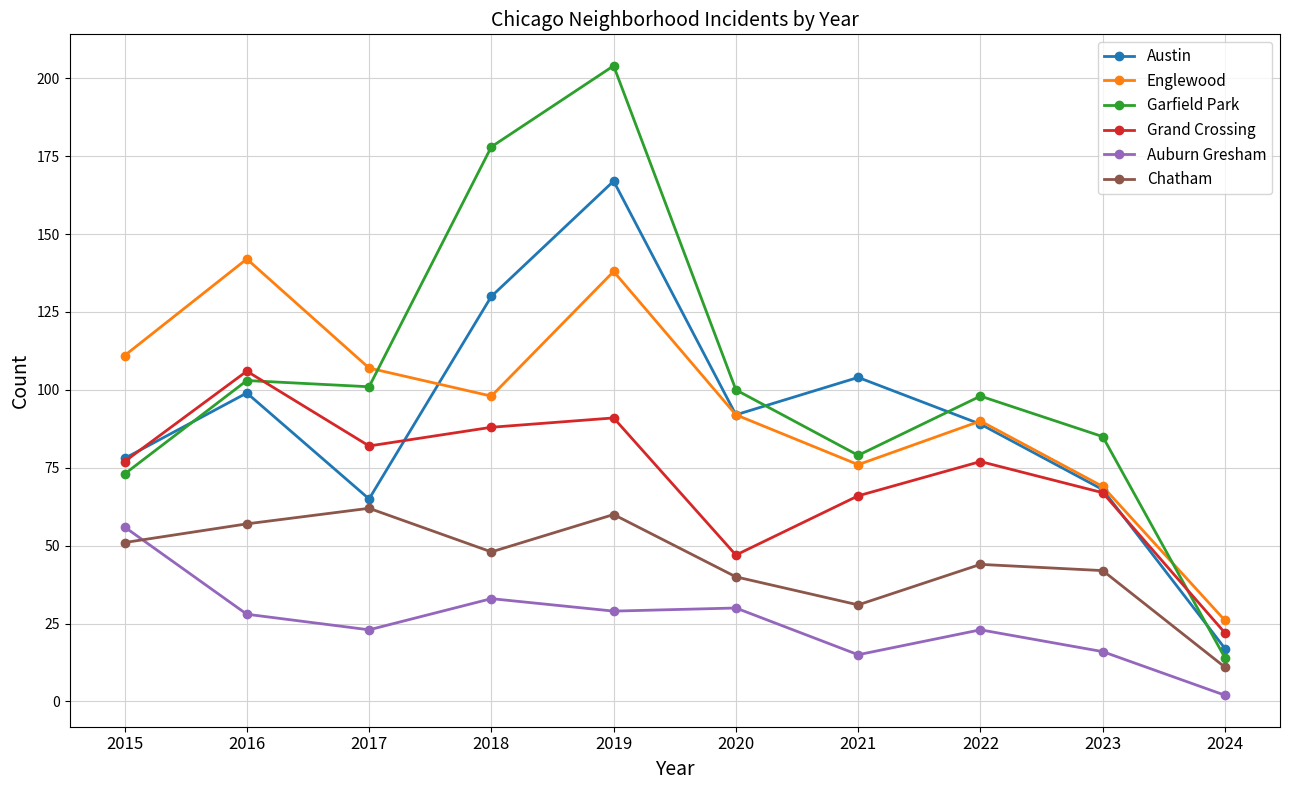

What is the sum of all Englewood values?

949